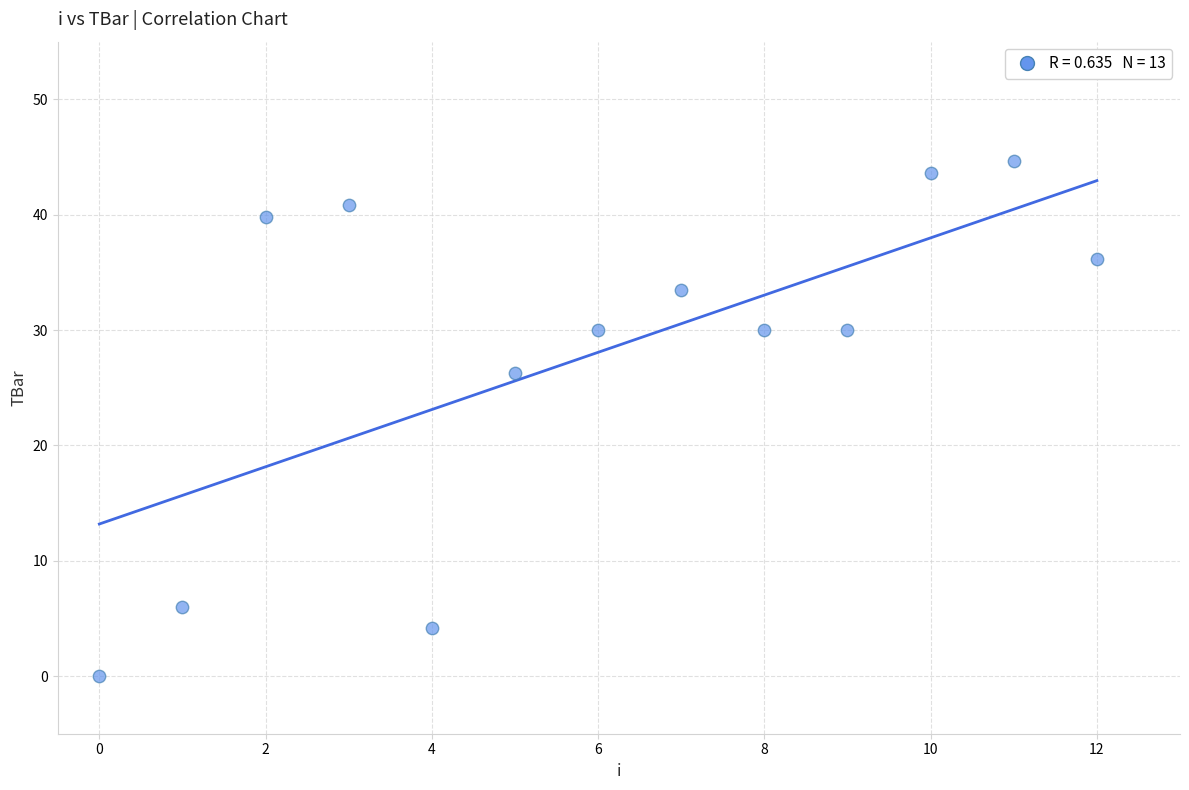

What Y value in the scatter plot is closest to 22?

26.3